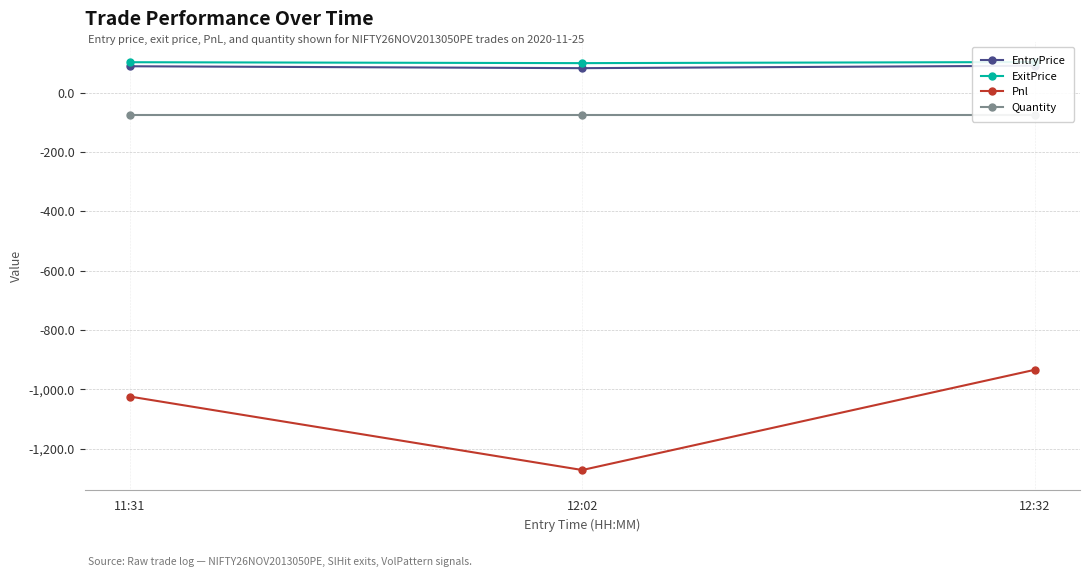

What is the sum of the Quantity values at 12:32 and 11:31?

-150.0